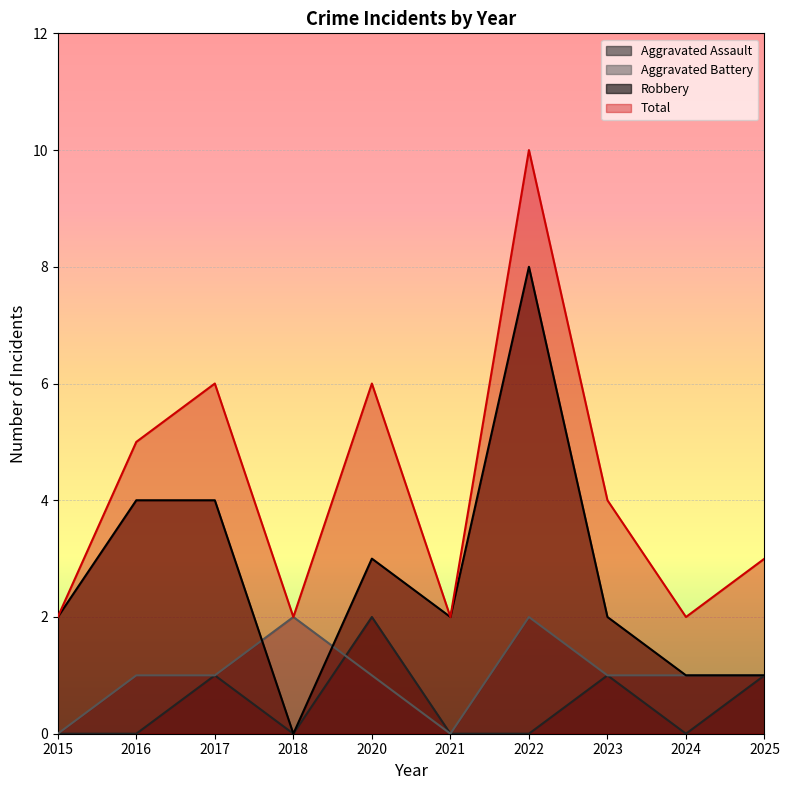

The value of Robbery at 2017 is 4. True or false?

True